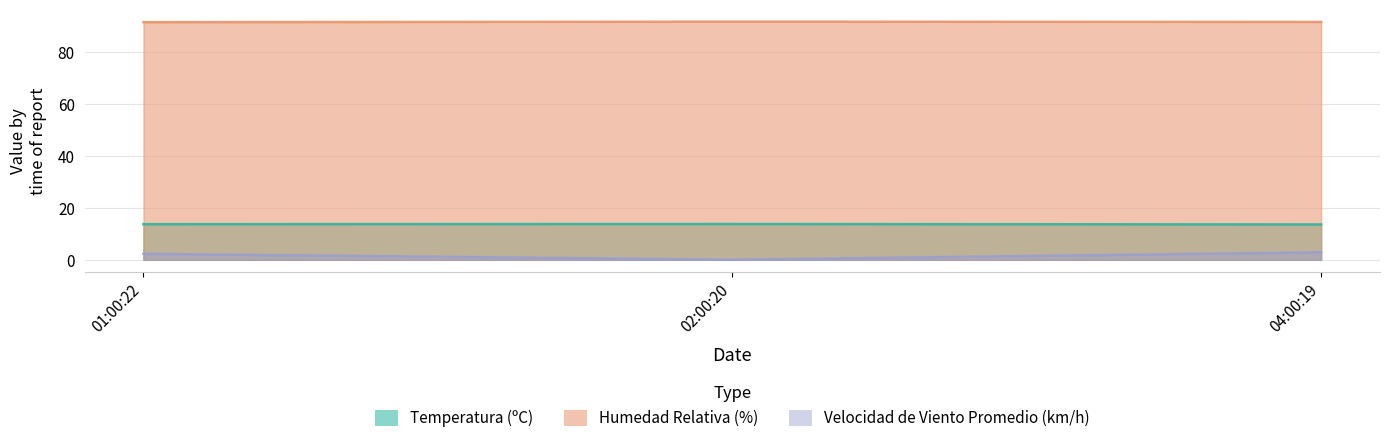

Which category has the lowest value in the Velocidad de Viento Promedio (km/h) series?

02:00:20